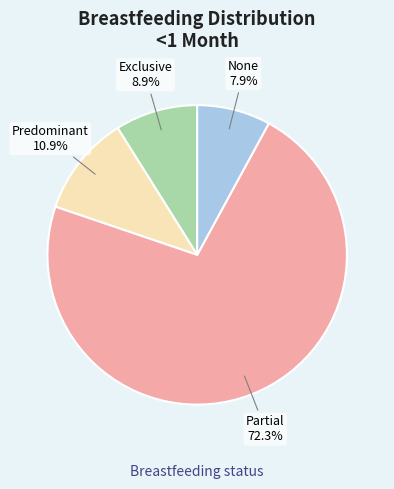

Which category has the biggest portion of the pie?

Partial